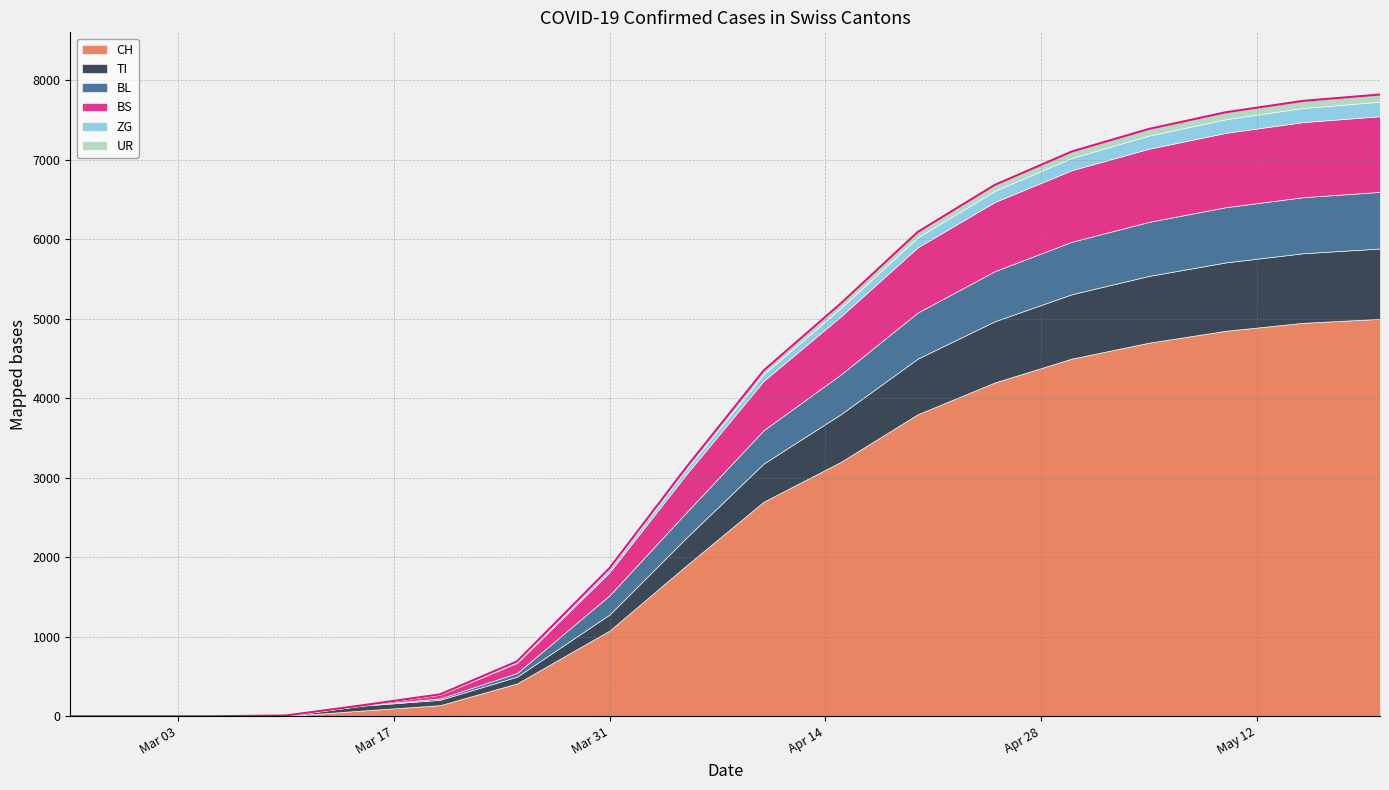

What is the maximum value for CH?

5000